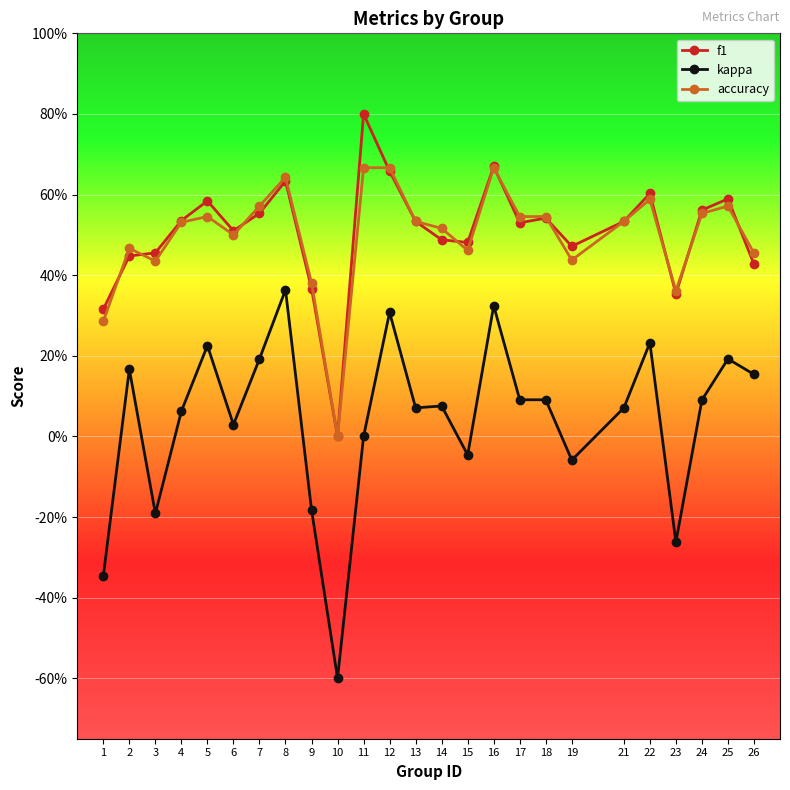

Which has a higher value, 3 or 11?

11